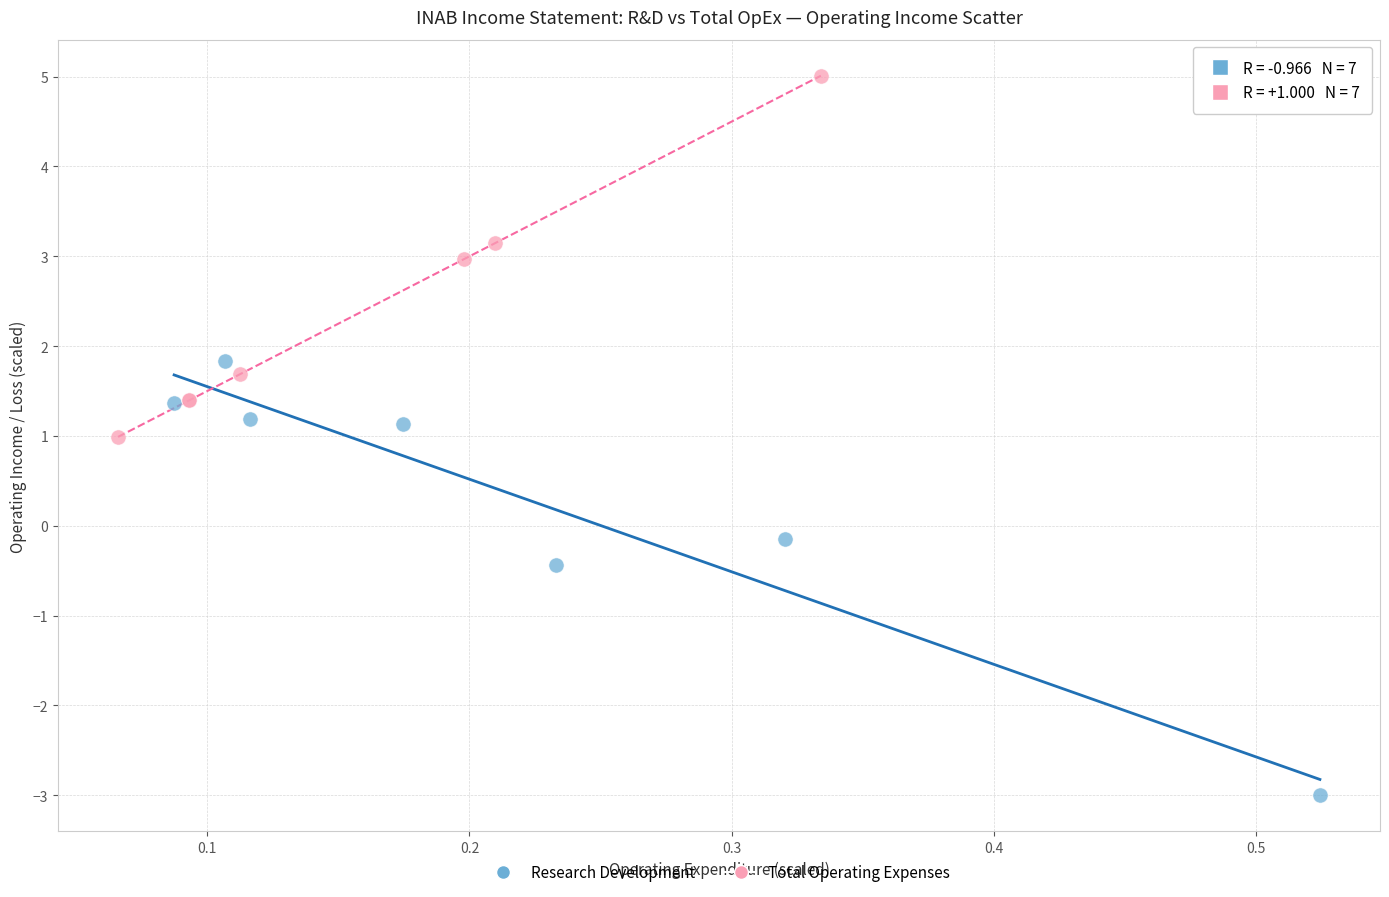

What are all the series names shown in the legend?

Research Development, Total Operating Expenses